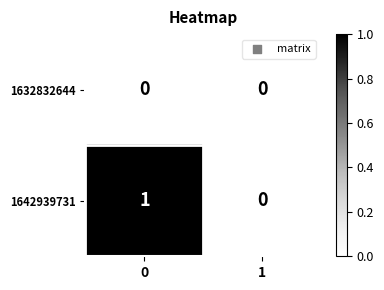

Between 0 and 1, which series saw the biggest shift?

1642939731